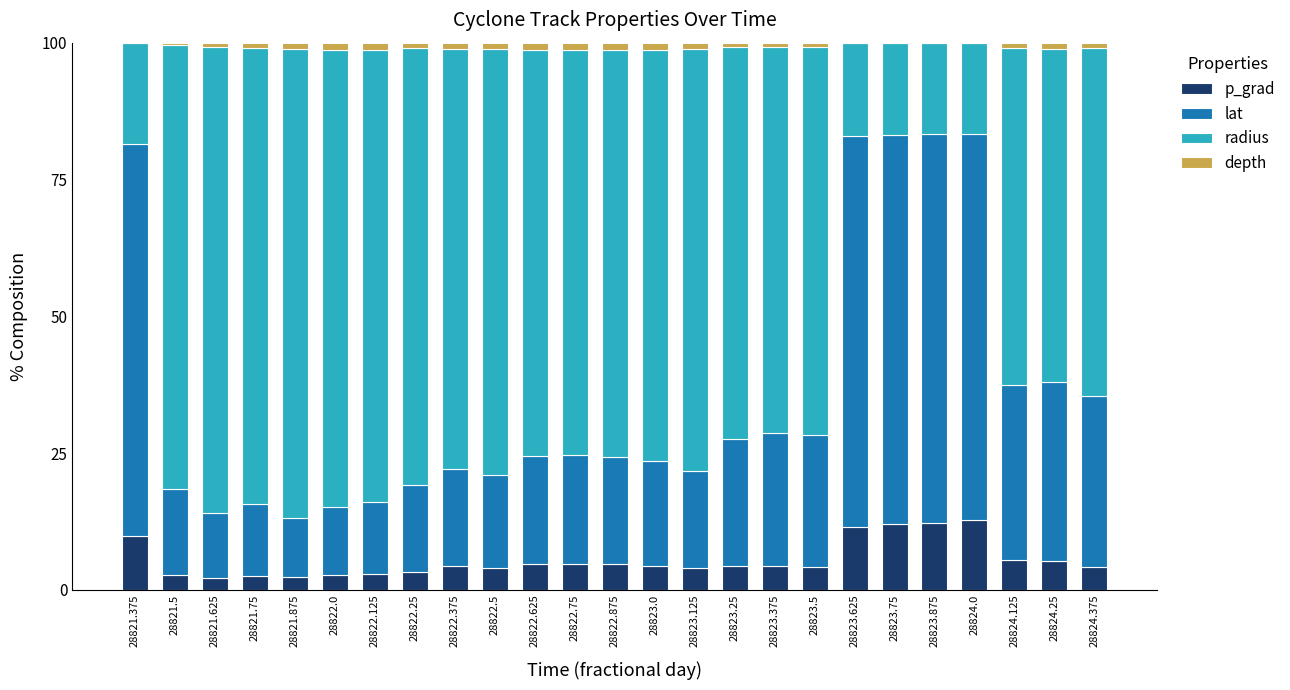

How many data points does each series have?

25